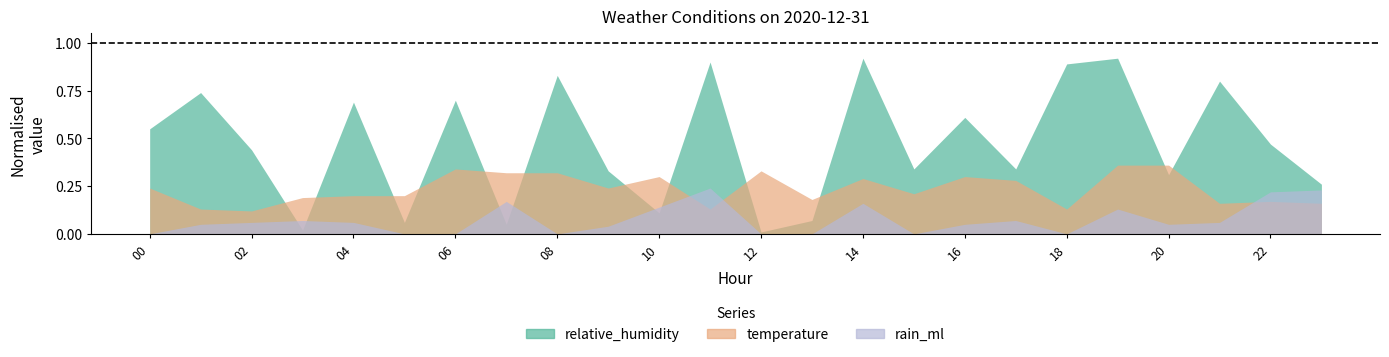

How many lines are shown in the chart?

3